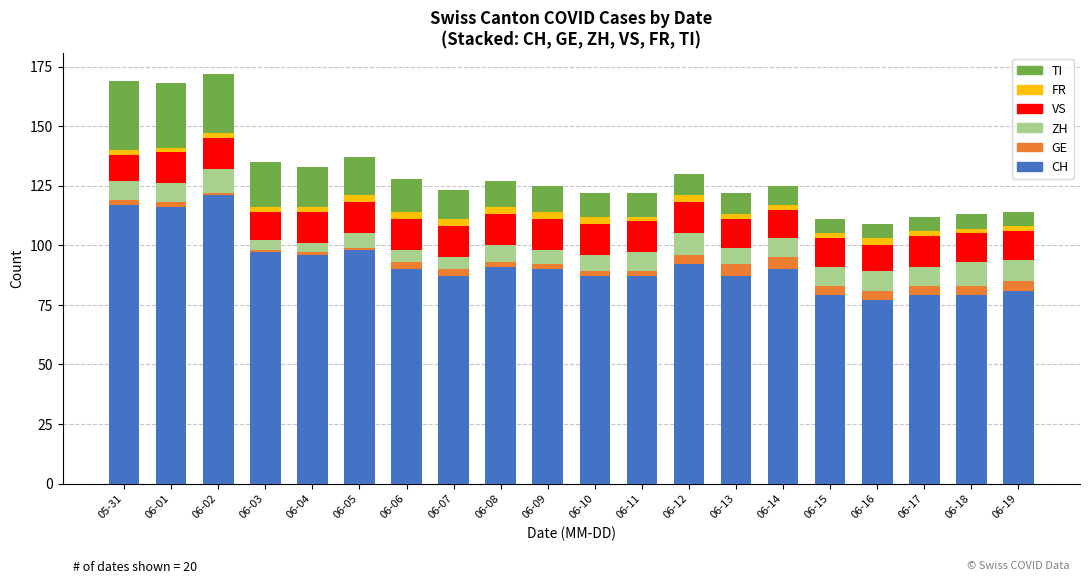

What is the maximum value for CH?

121